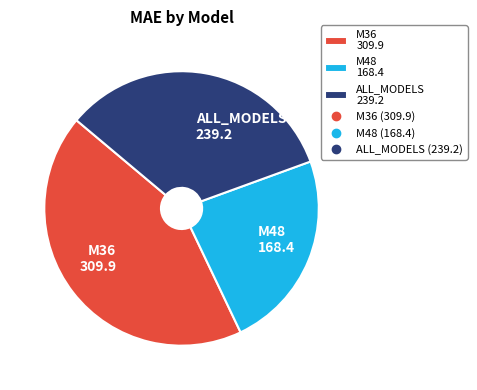

Is the sum of M48 and ALL_MODELS greater than half?

Yes